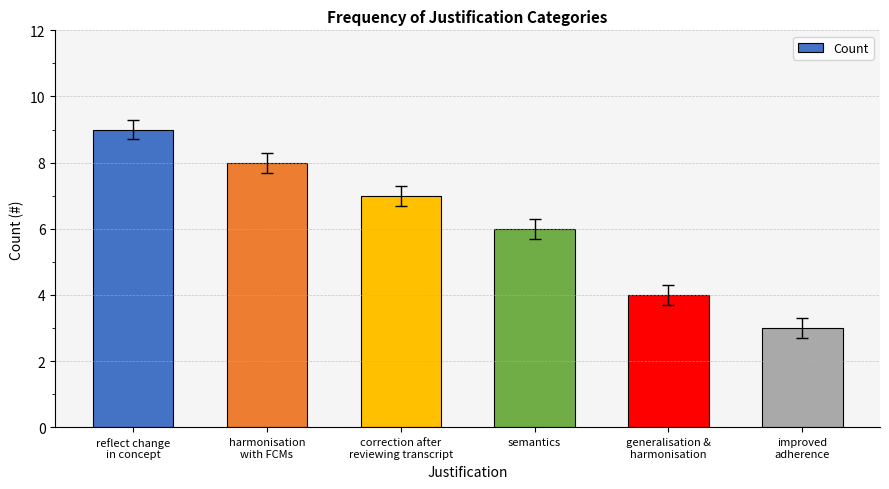

Where does the data first go above 7?

reflect change
in concept